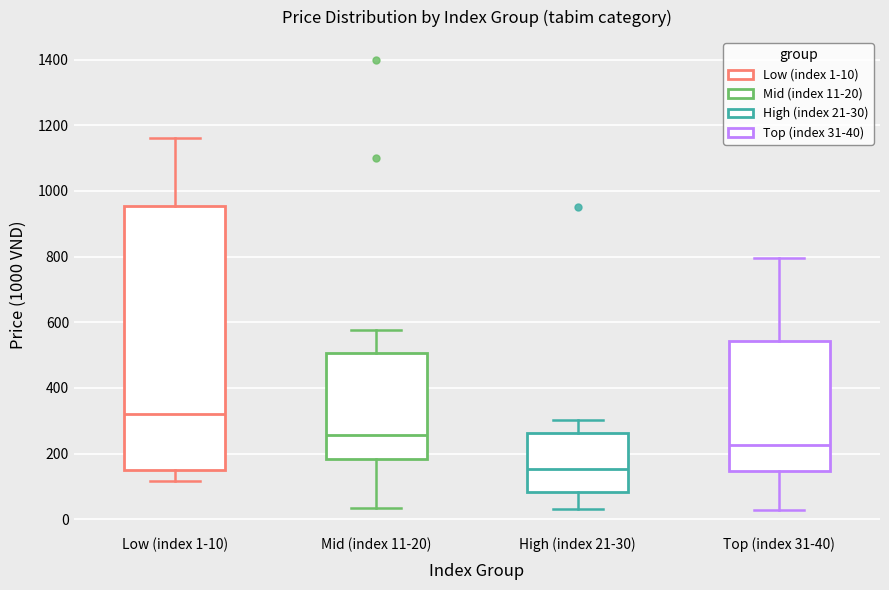

Reading left to right, read every box against the y-axis: the position of its median line, the range the box covers, and the ends of its whiskers. The values are not printed on the chart, so give them approximately, as read against the axis.

Low (index 1-10): median 320, box 160 to 960, whiskers 120 to 1160
Mid (index 11-20): median 260, box 180 to 500, whiskers 40 to 580
High (index 21-30): median 160, box 80 to 260, whiskers 40 to 300
Top (index 31-40): median 220, box 140 to 540, whiskers 20 to 800